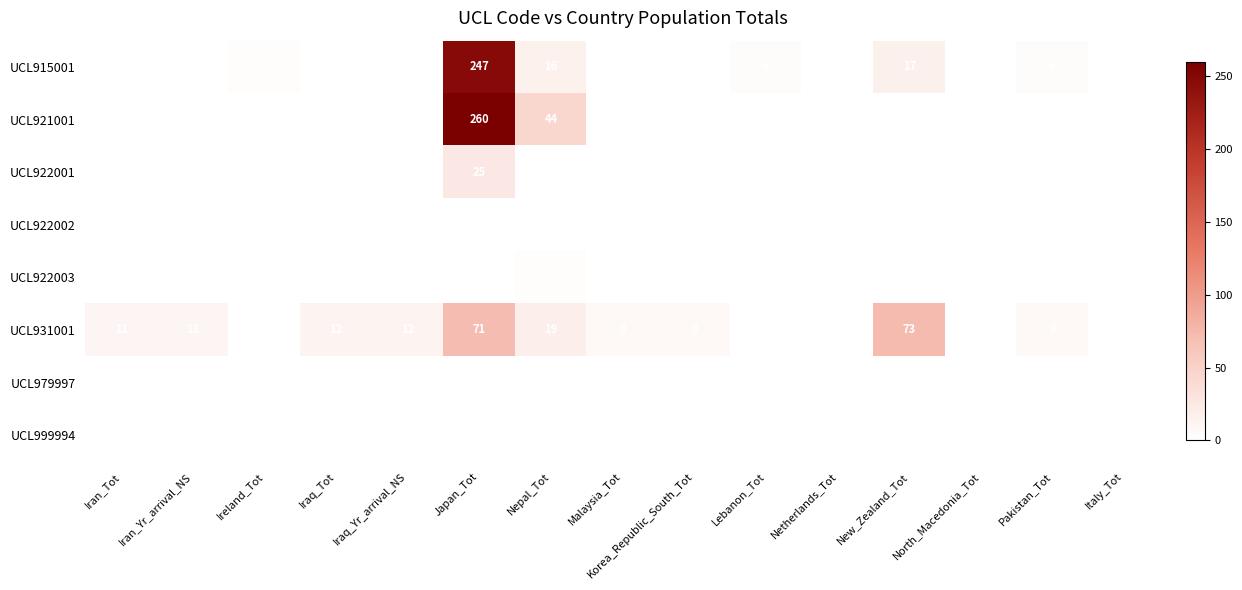

The value of UCL922001 at Lebanon_Tot is -16. True or false?

False